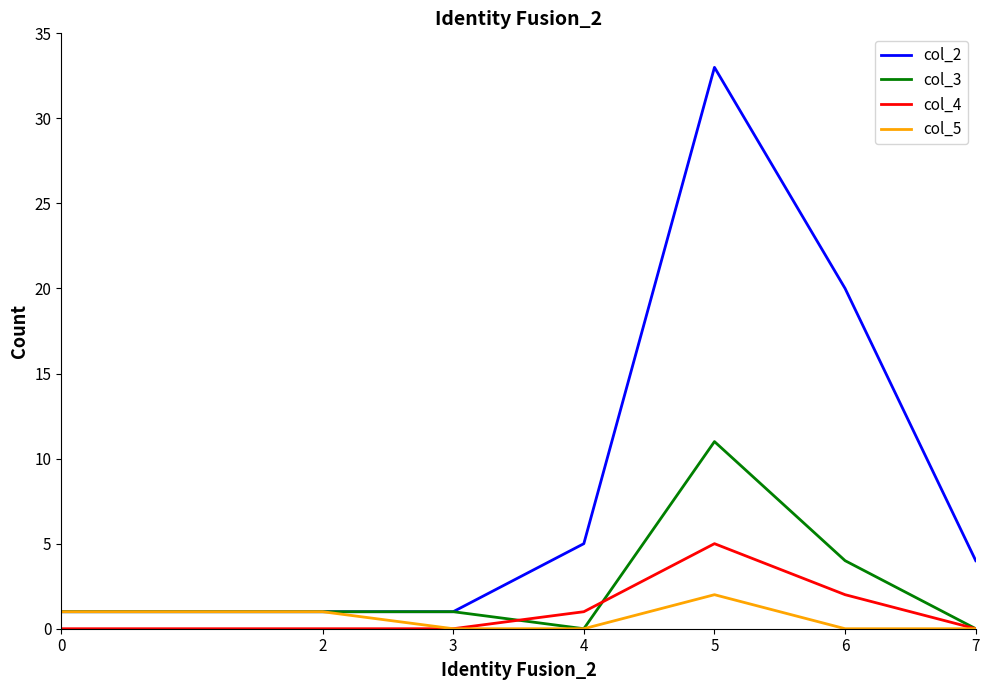

Reading right to left, transcribe all the data shown in this chart.

col_2: 4	20	33	5	1	1	1
col_3: 0	4	11	0	1	1	1
col_4: 0	2	5	1	0	0	0
col_5: 0	0	2	0	0	1	1